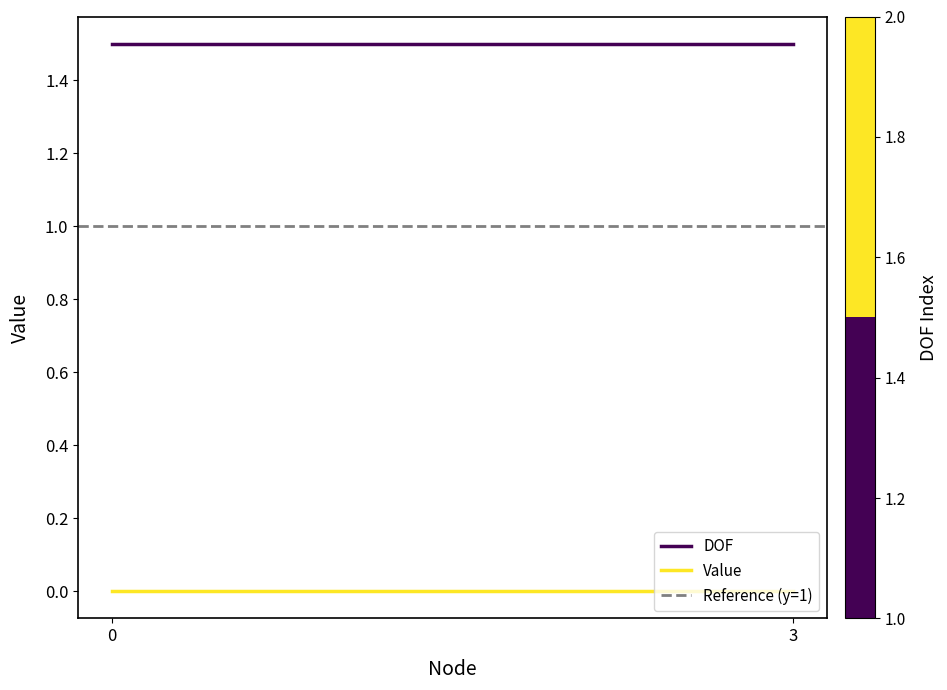

Reading left to right, extract all data points from this chart.

DOF: 1.5	1.5
Value: 0.0	0.0
Reference (y=1): 1.0	1.0